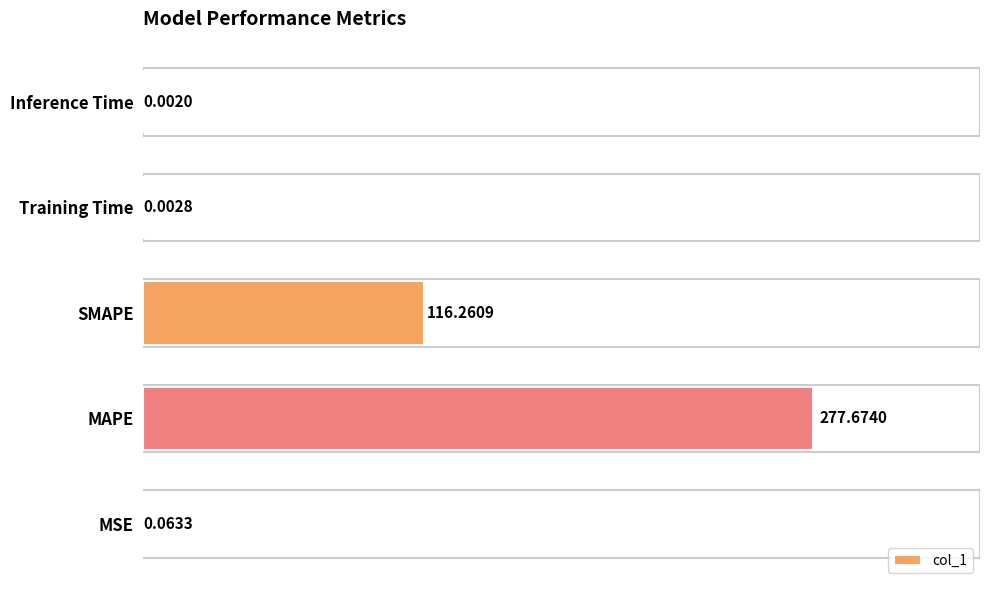

At which label is the value closest to 138?

SMAPE